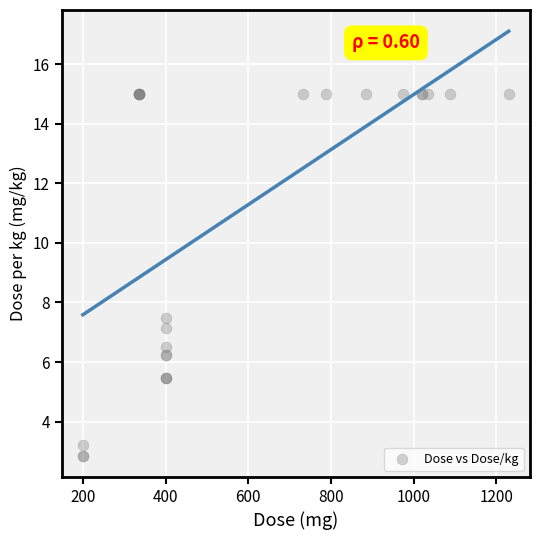

What Y value in the scatter plot is closest to 8?

7.5